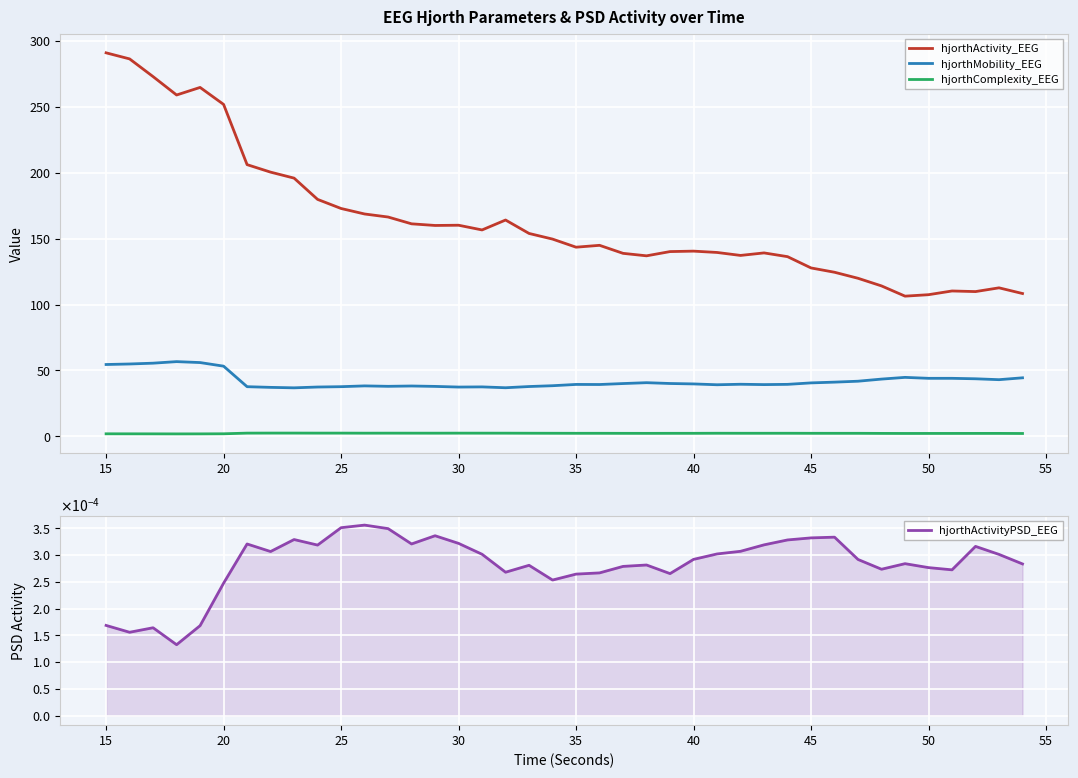

Is this an area chart (filled region under the line)?

No